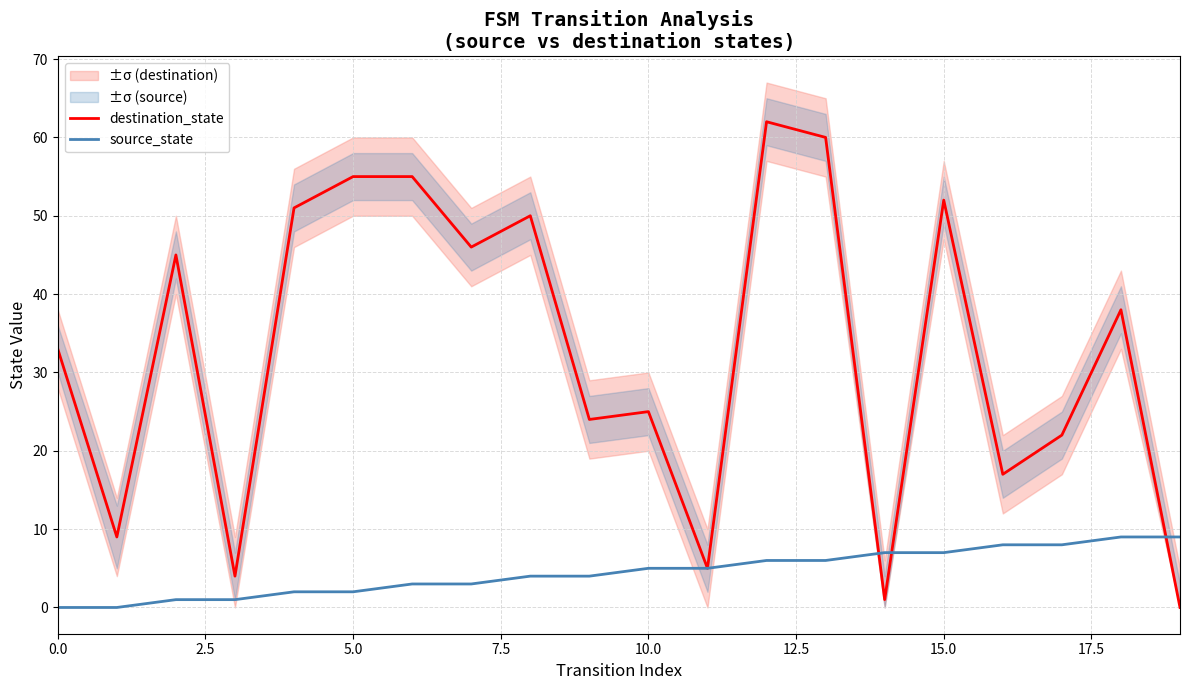

Between which two adjacent categories do source_state and destination_state first intersect?

13 and 14